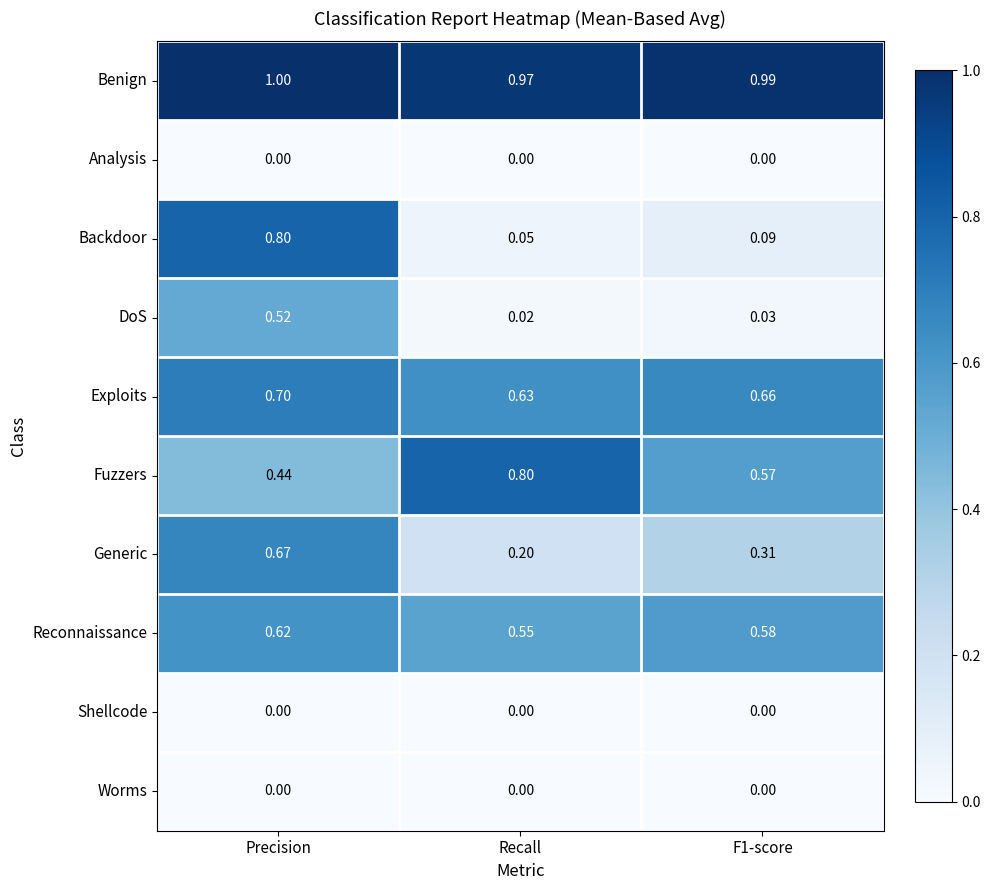

Which label corresponds to the largest value in the chart?

Precision